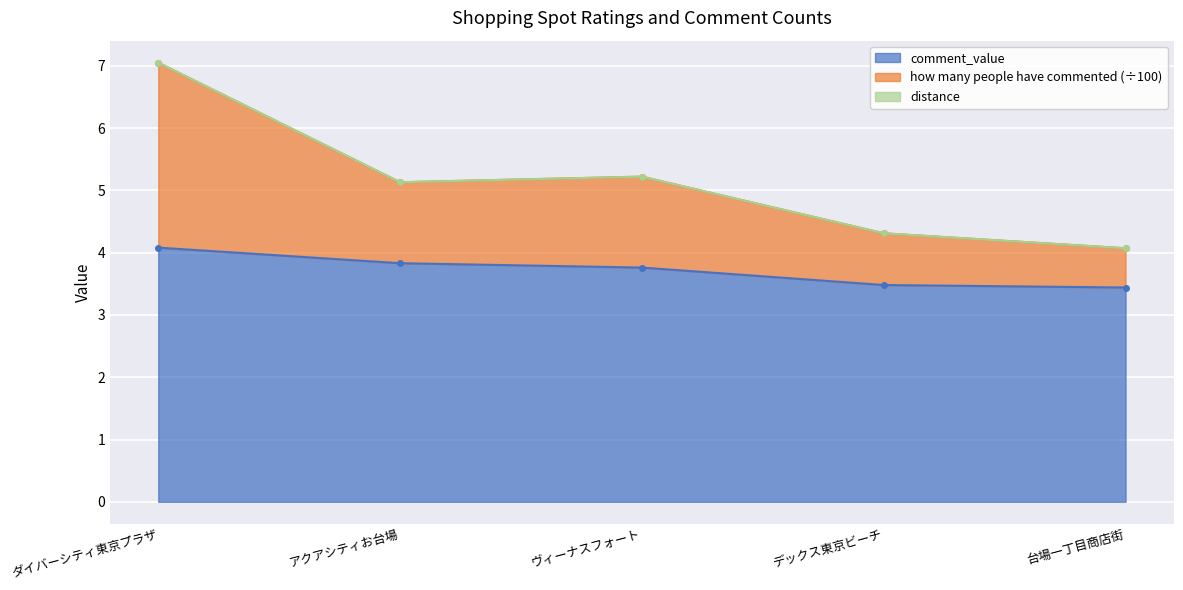

True or false: comment_value and how many people have commented intersect in this chart.

False